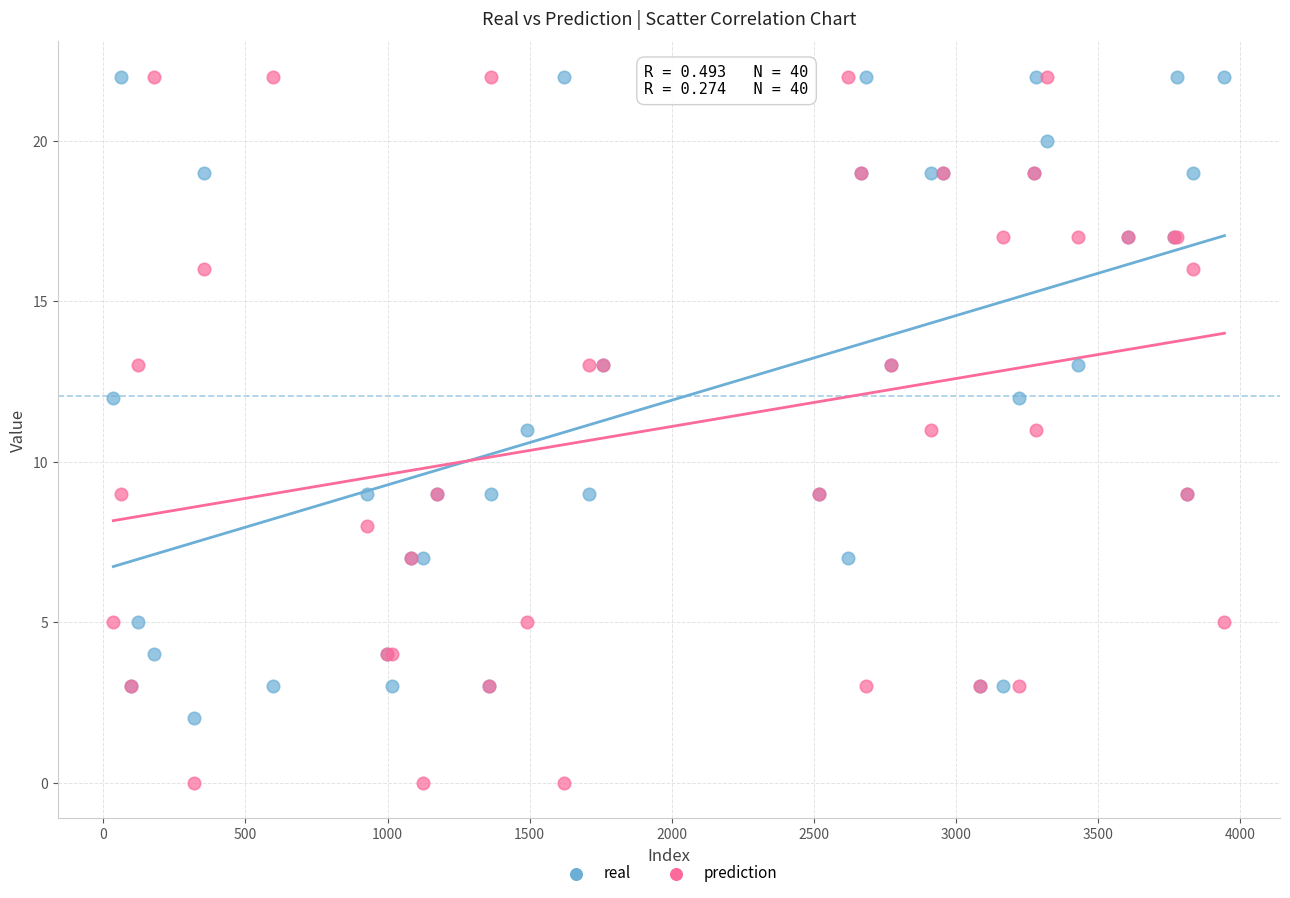

Which series has the widest spread of Y values?

prediction